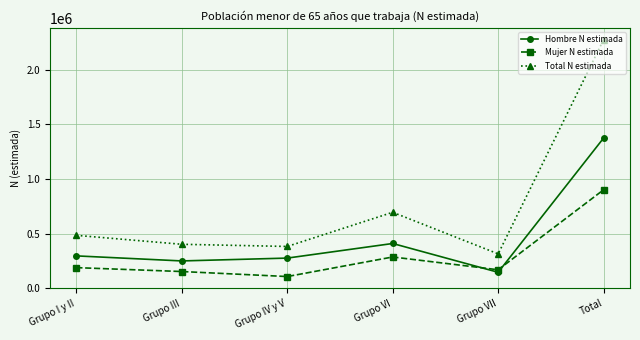

Which series has the largest range (max minus min)?

Total N estimada